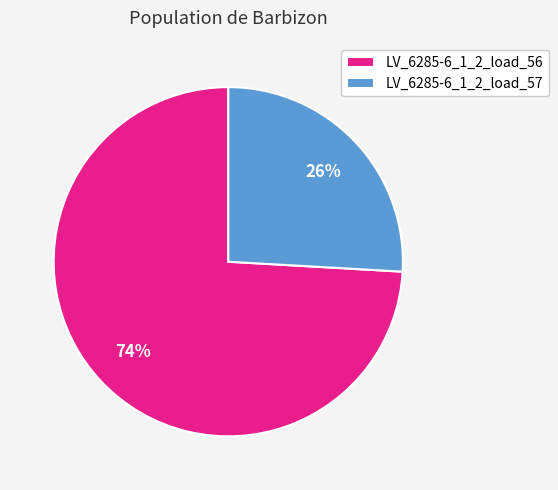

True or false: LV_6285-6_1_2_load_57 accounts for 26% of the total.

True